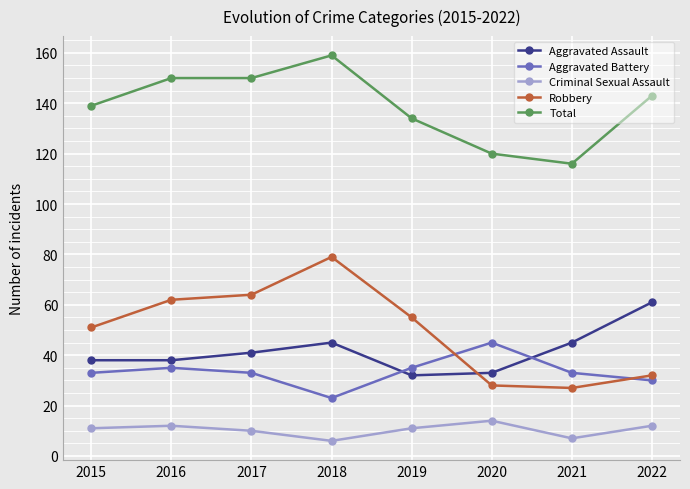

Rank the series at 2020 from lowest to highest value.

Criminal Sexual Assault, Robbery, Aggravated Assault, Aggravated Battery, Total